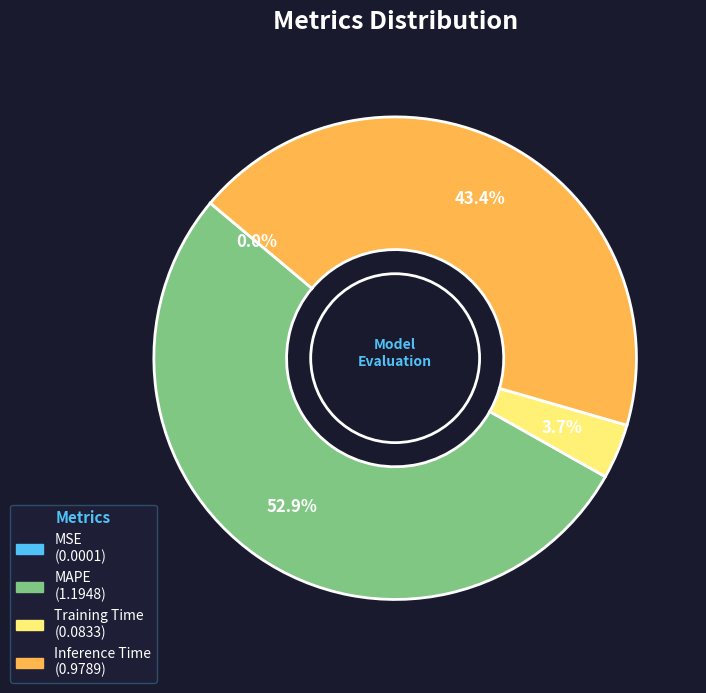

Which category has the biggest portion of the pie?

MAPE